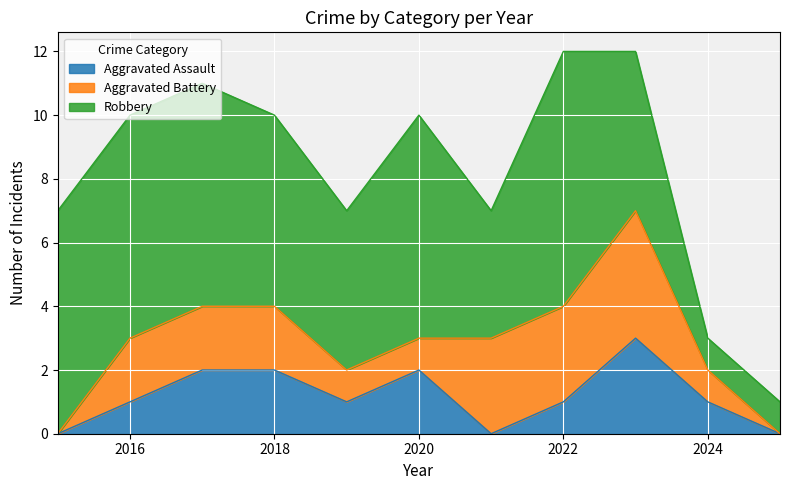

What value does the Robbery series have at 2019?

5